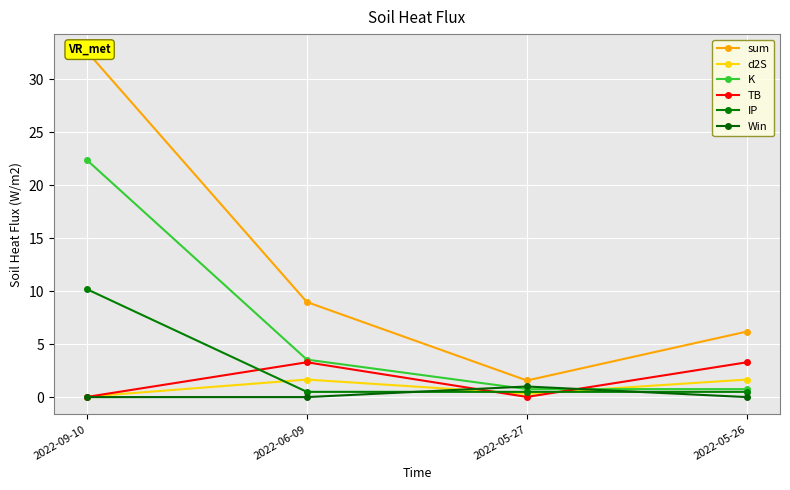

What is the value of the IP point at the 4th from the left?

0.5